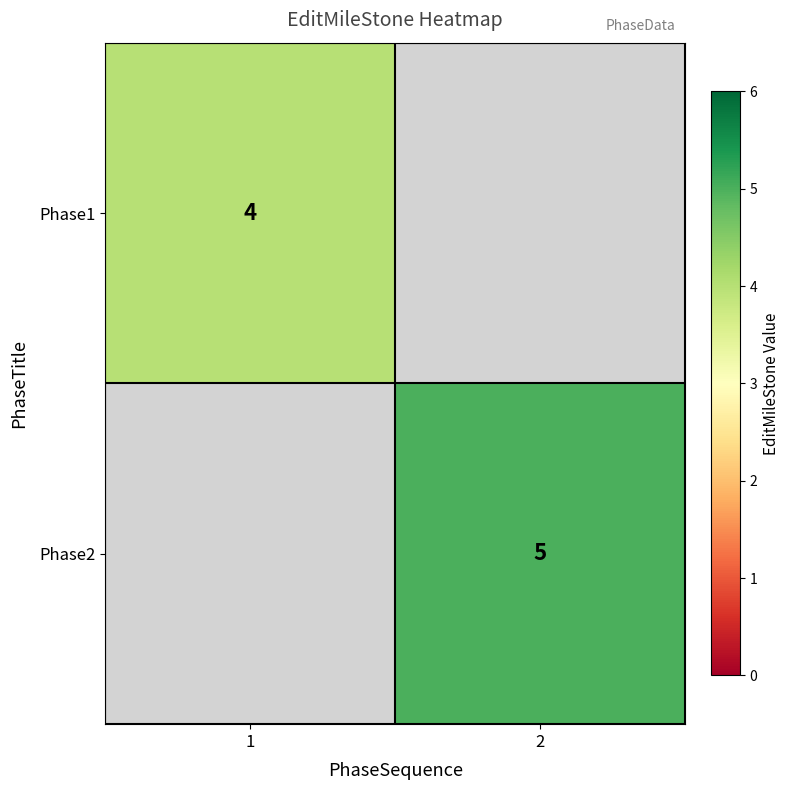

What is the maximum value shown in the chart?

5.0